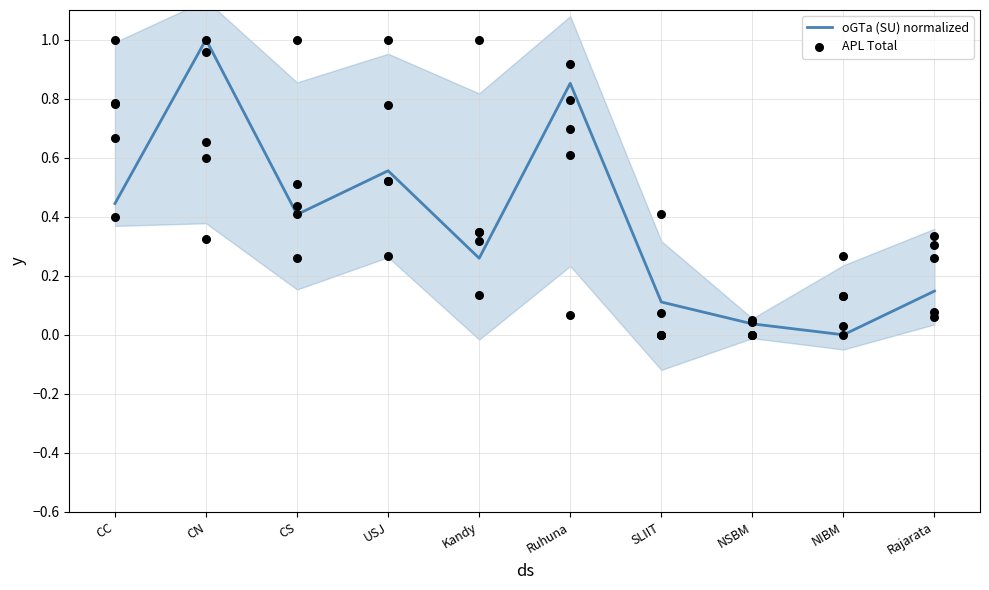

Which series has the largest Y range (max minus min)?

oGTa (SU) normalized